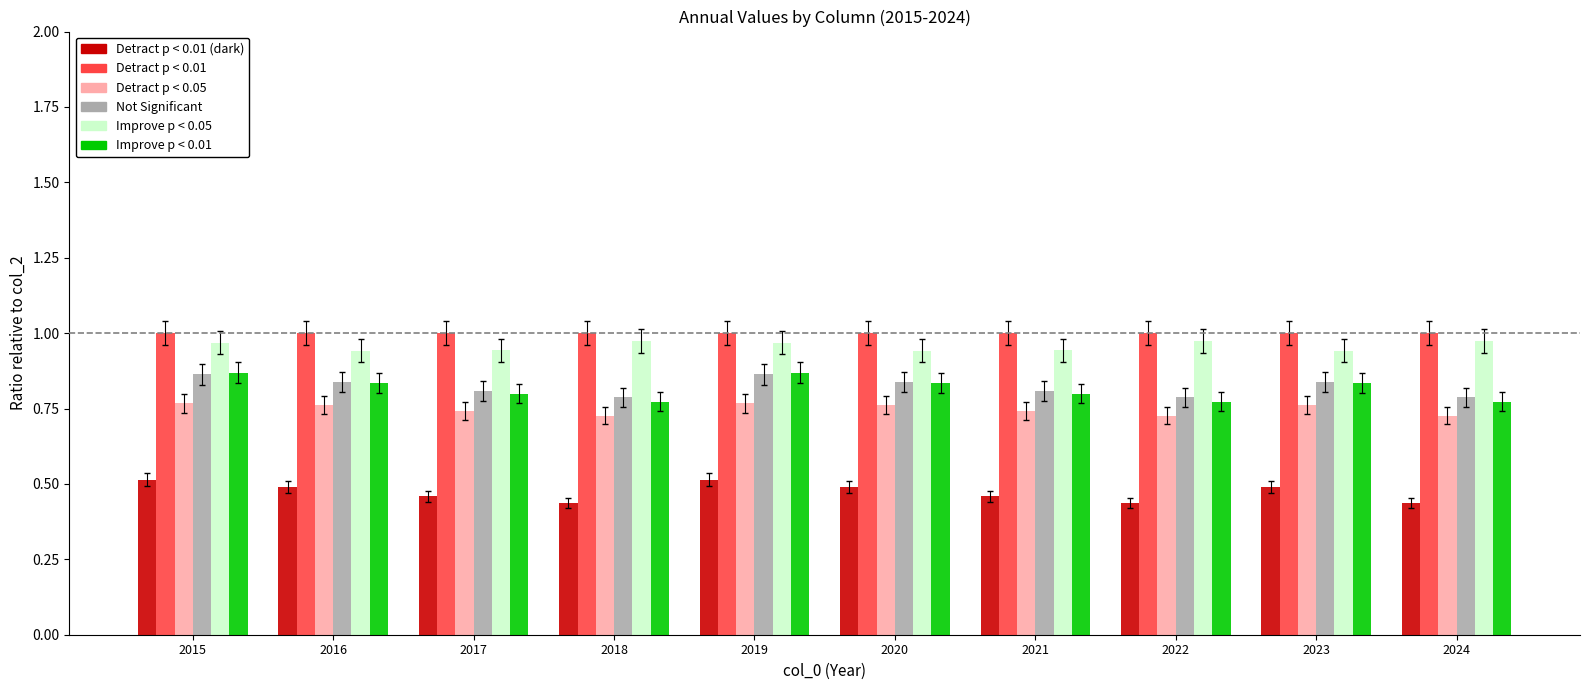

What is the total value across all series at 2017?

4.8